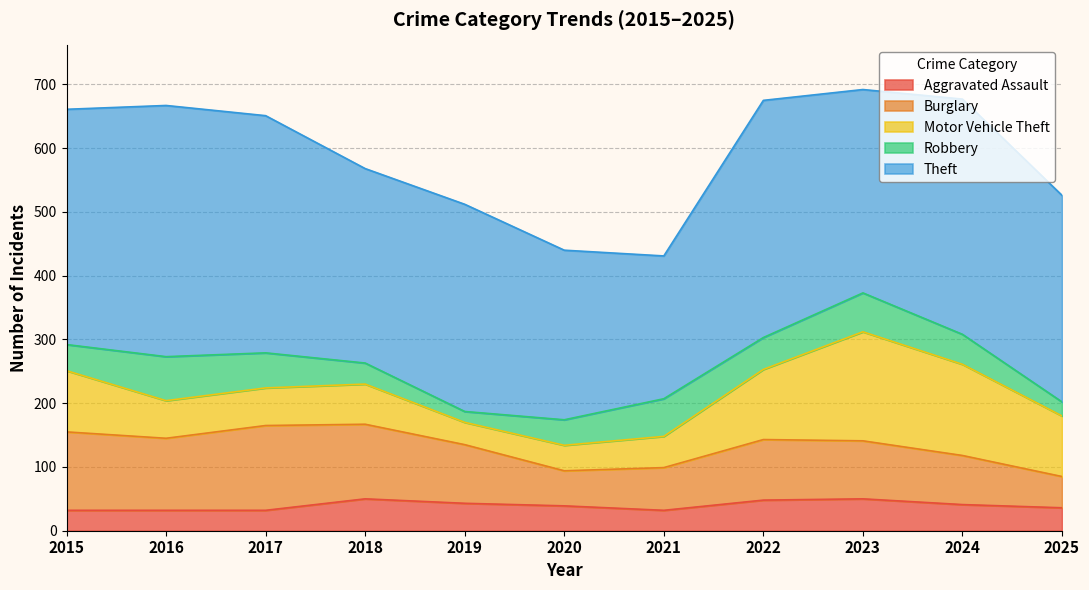

Does the chart have visible grid lines?

Yes